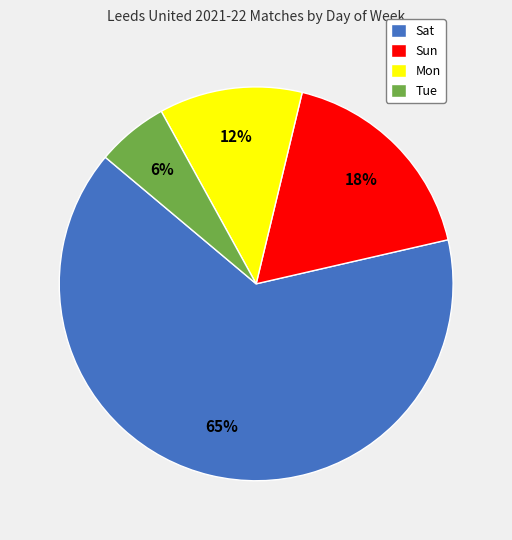

How many segments does this pie chart have?

4